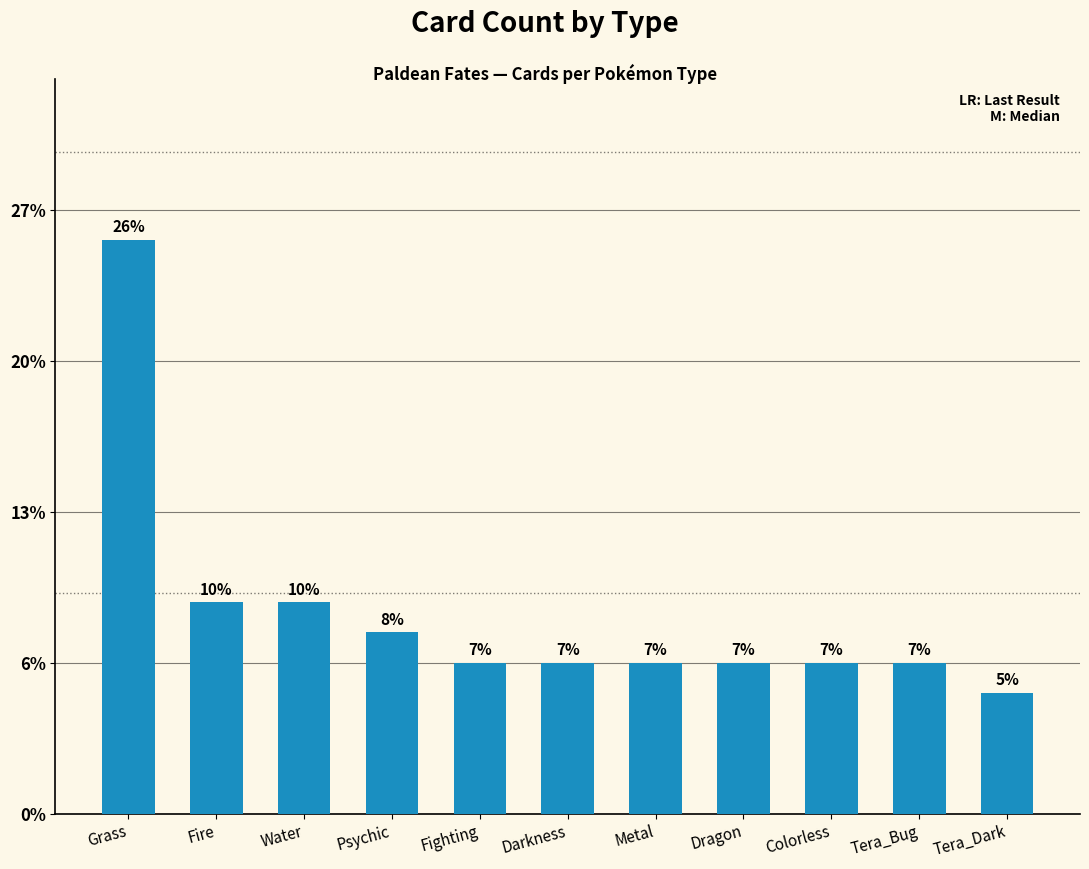

Where is the data nearest to the value 11?

Fire